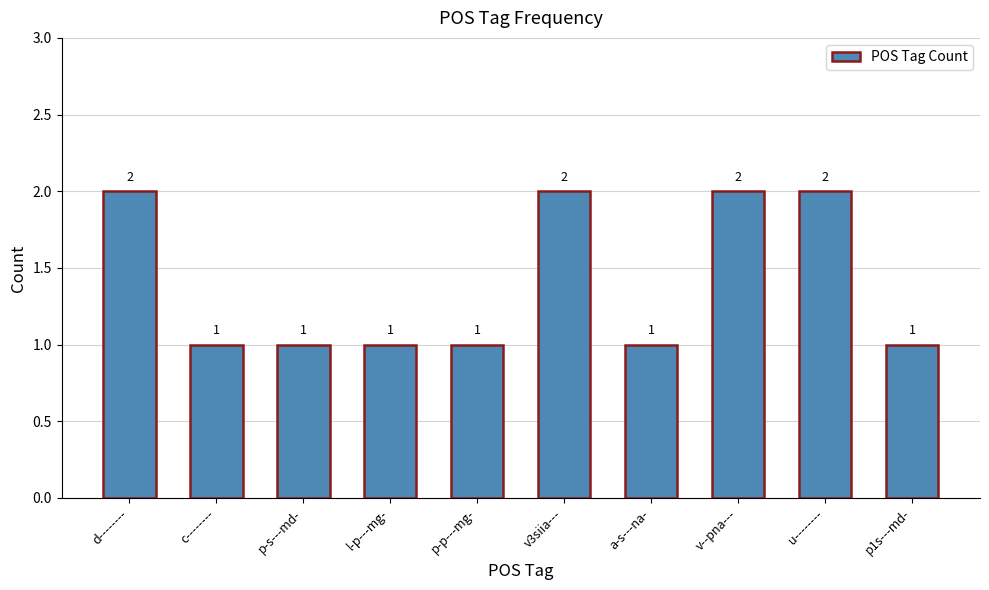

What is the difference between the second highest and minimum values?

1